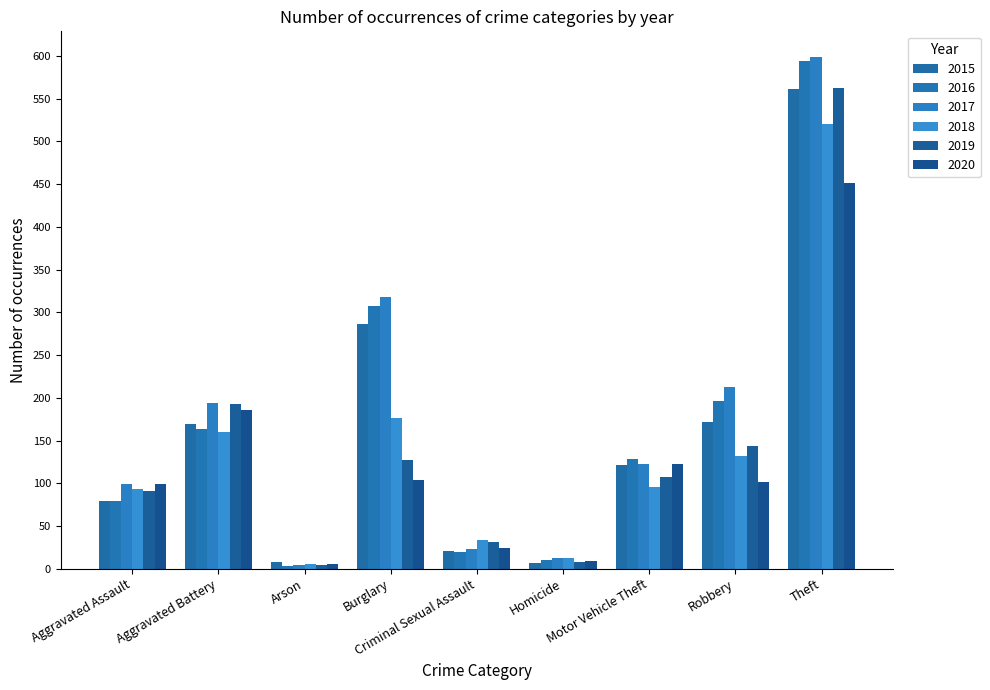

List the series in order of their peak value, lowest first.

2020, 2018, 2015, 2019, 2016, 2017